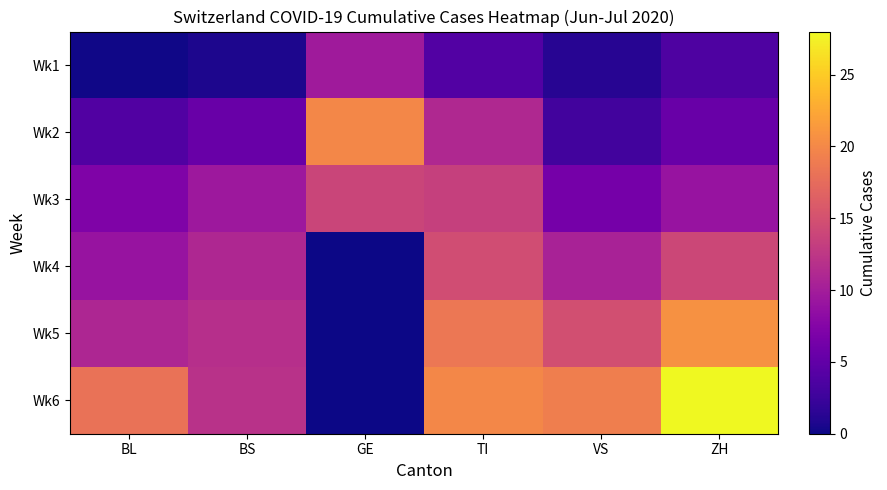

Which series has the largest total across all categories?

Wk6